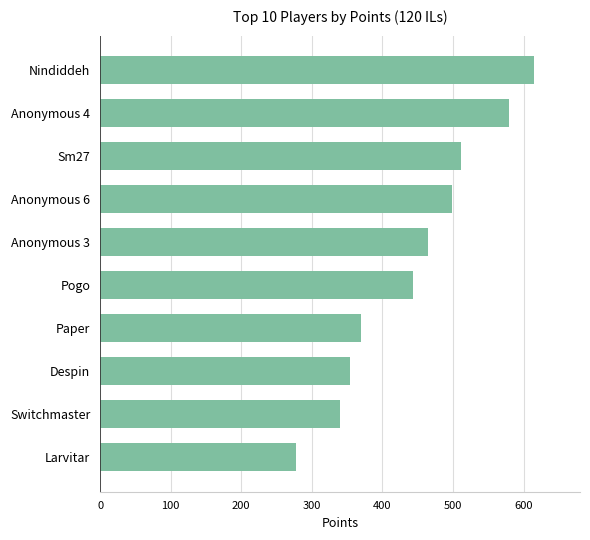

How many data points are less than 464?

5